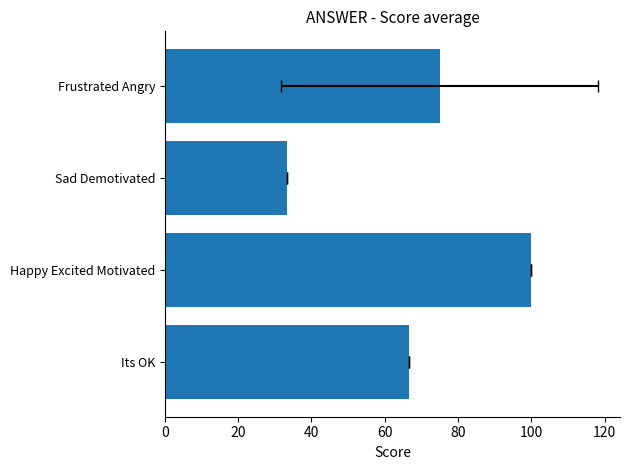

True or false: the data shows 75.0 at Frustrated Angry.

True